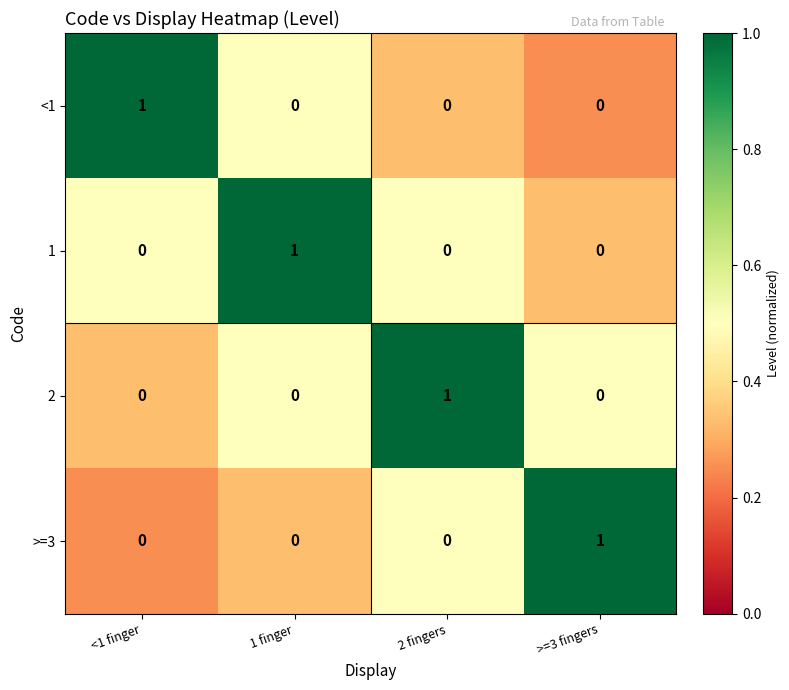

How many >=3 values are between 0 and 1?

4